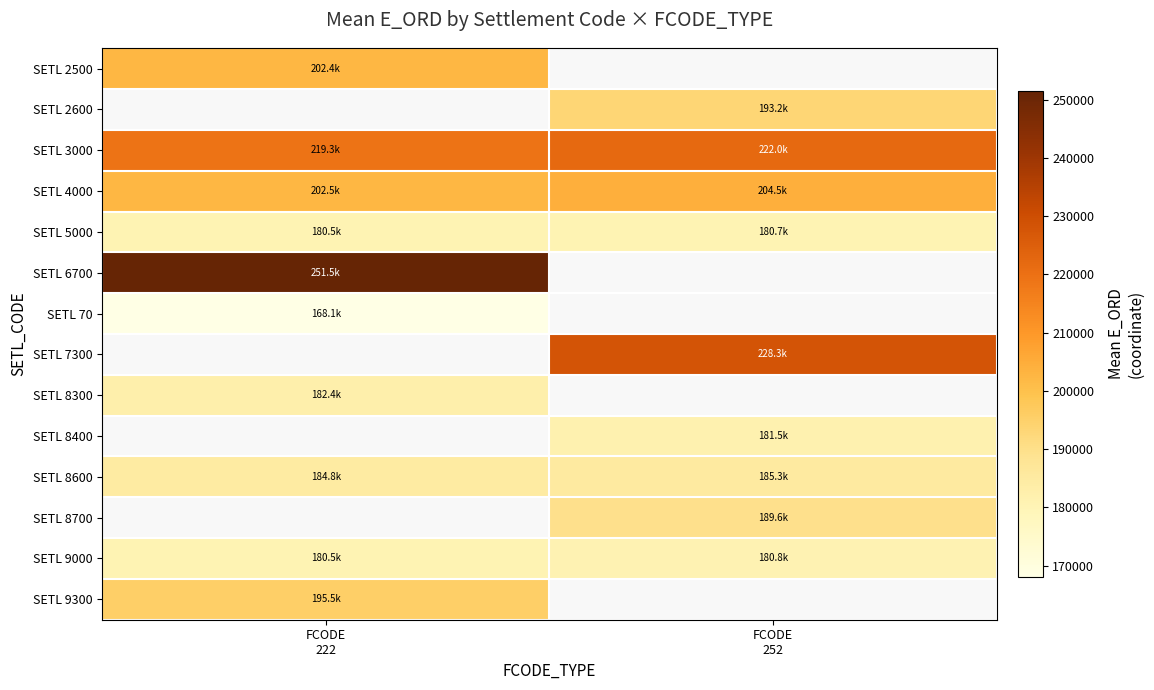

Which series has the largest total across all categories?

SETL 3000